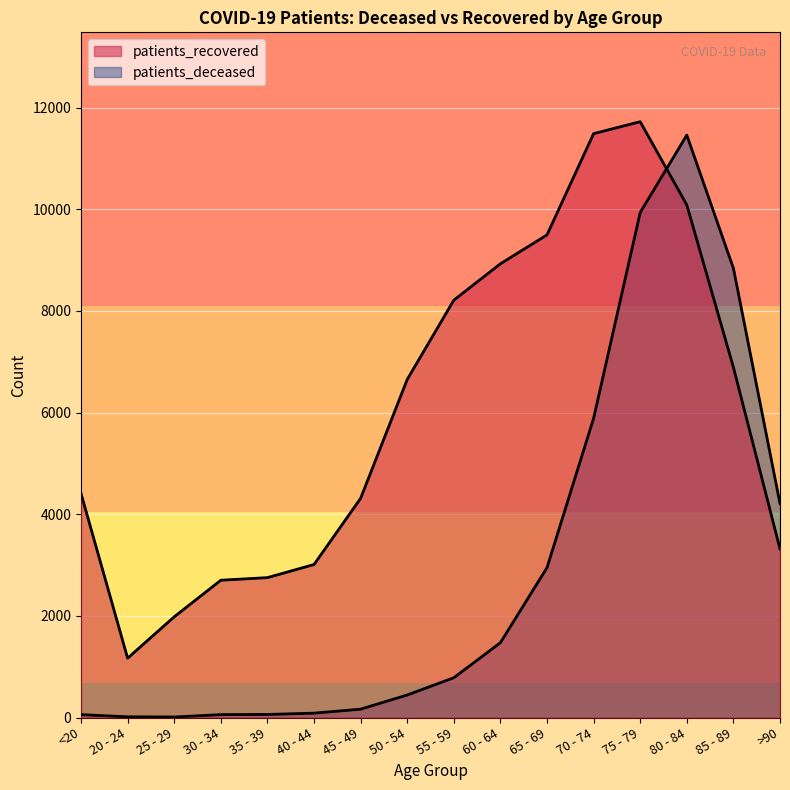

At which label does patients_deceased first exceed 782?

55 - 59